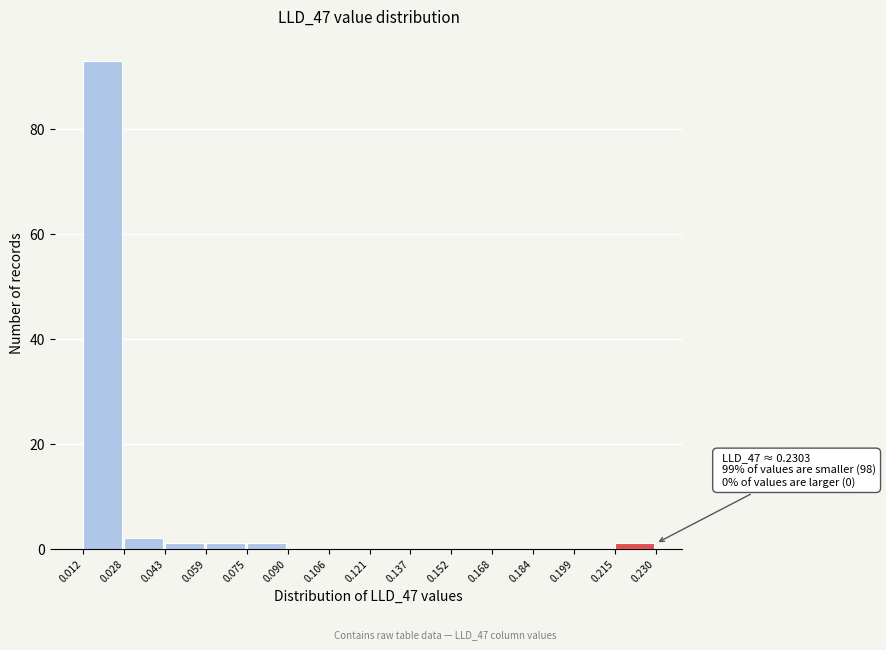

Over which range of the x-axis is the bar tallest?

0.012 to 0.028